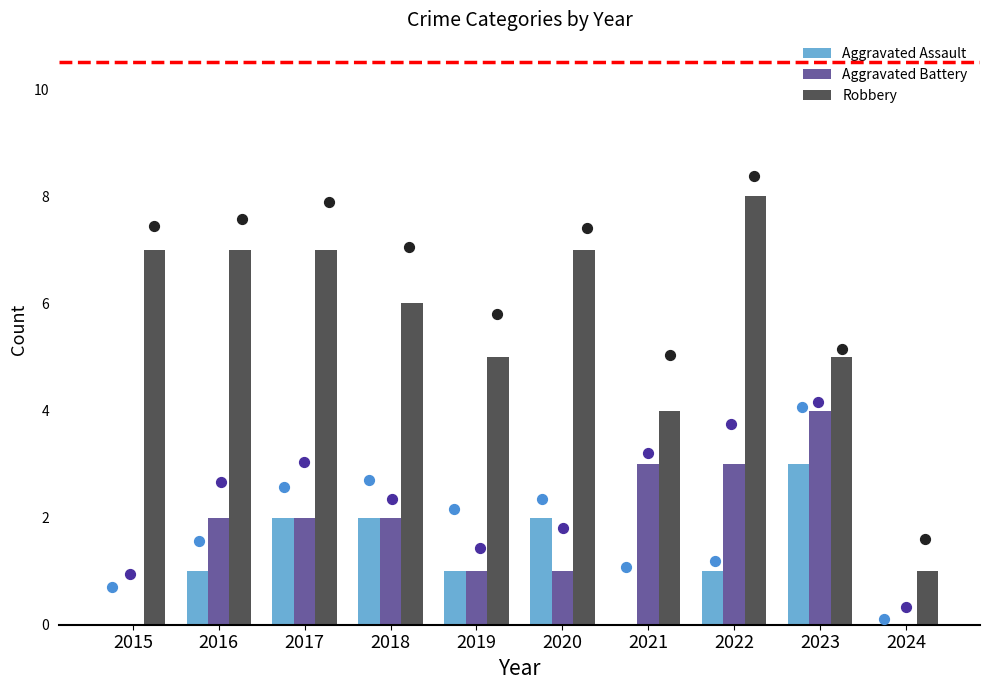

What are all the series names shown in the legend?

Aggravated Assault, Aggravated Battery, Robbery